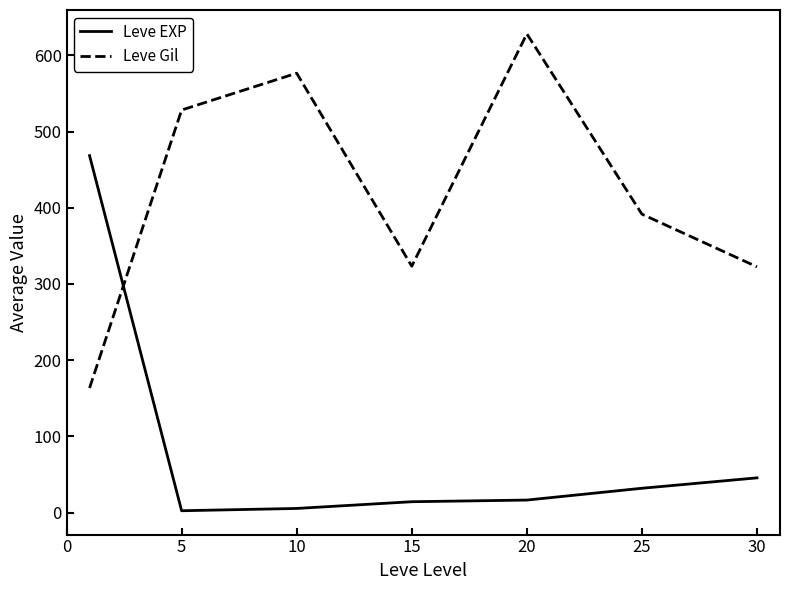

How many series are shown in this chart?

2